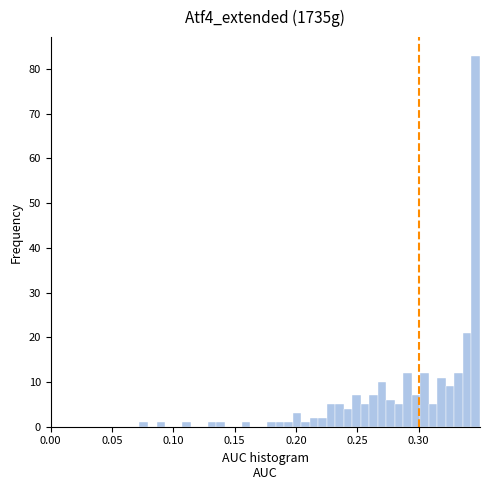

Read against the x-axis, roughly where is the centre of the tallest bar?

0.345